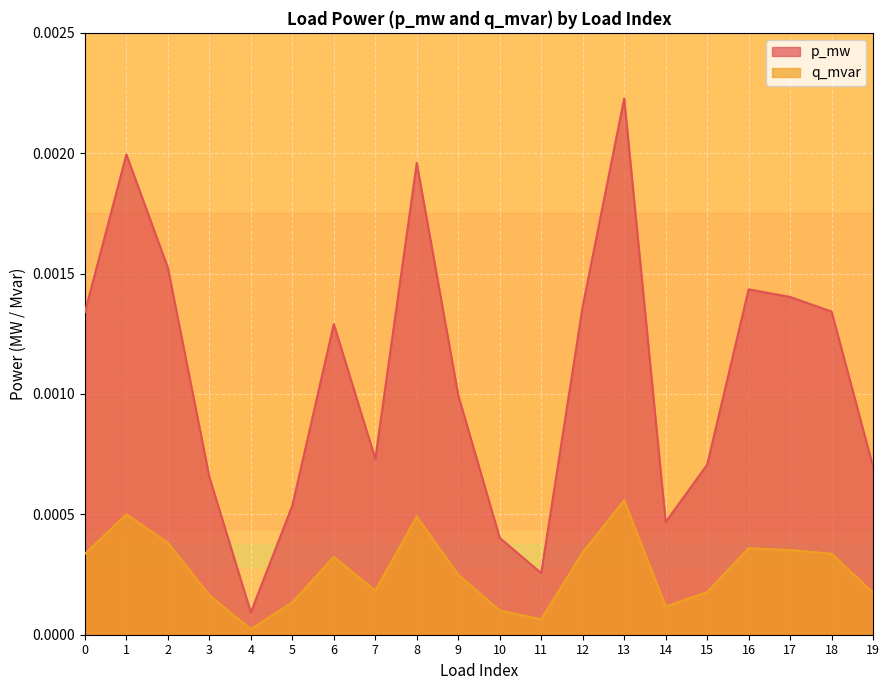

Where is the first local minimum for q_mvar?

4